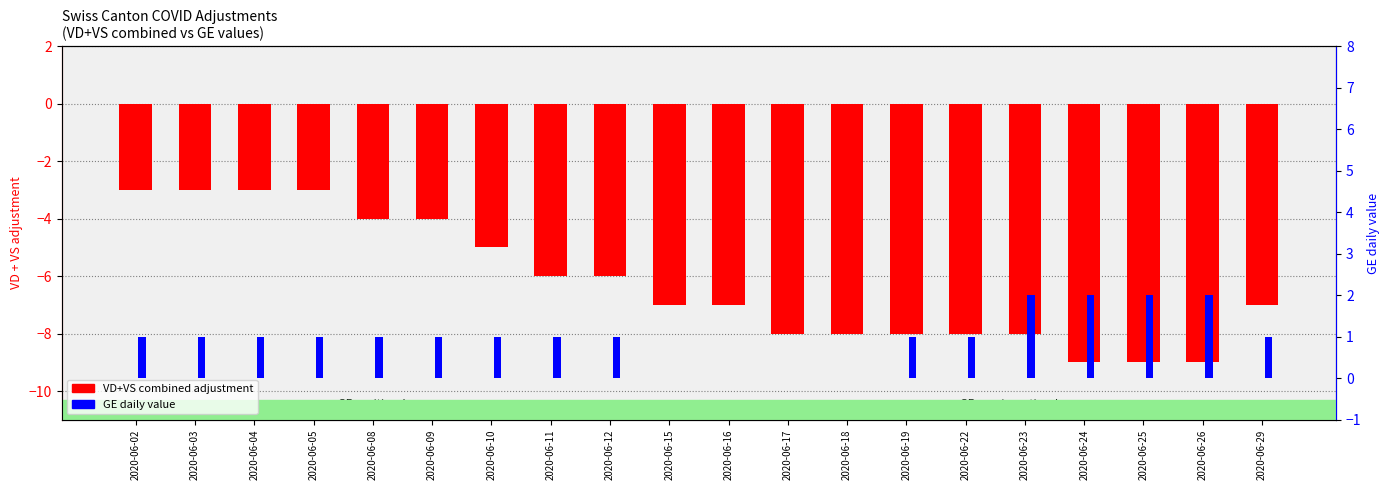

List the labels in order of GE daily value value, smallest first.

2020-06-15, 2020-06-16, 2020-06-17, 2020-06-18, 2020-06-02, 2020-06-03, 2020-06-04, 2020-06-05, 2020-06-08, 2020-06-09, 2020-06-10, 2020-06-11, 2020-06-12, 2020-06-19, 2020-06-22, 2020-06-29, 2020-06-23, 2020-06-24, 2020-06-25, 2020-06-26